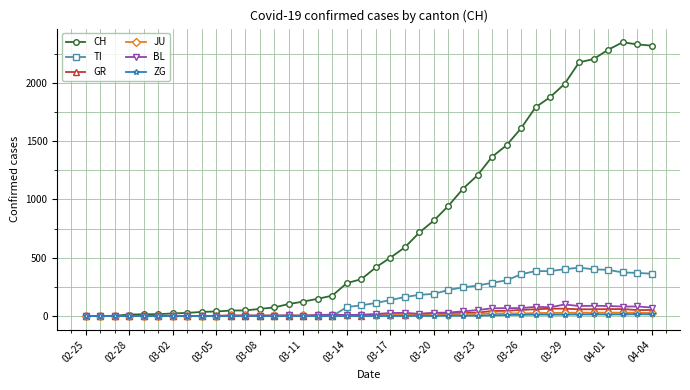

Which series has the largest total across all categories?

CH